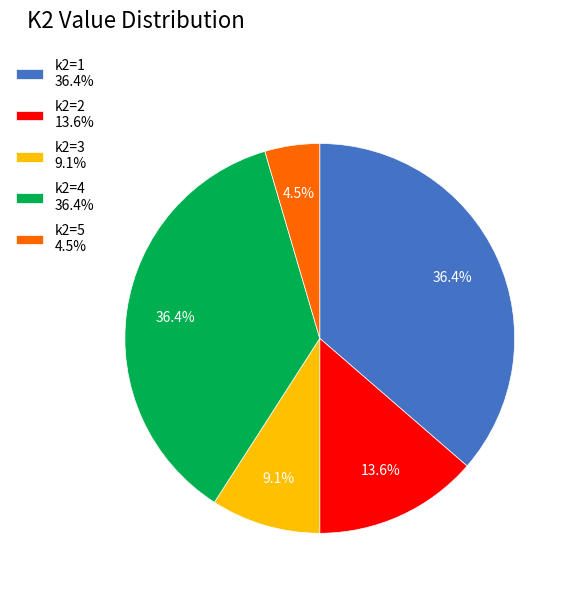

Which slice is the smallest?

k2=5 4.5%